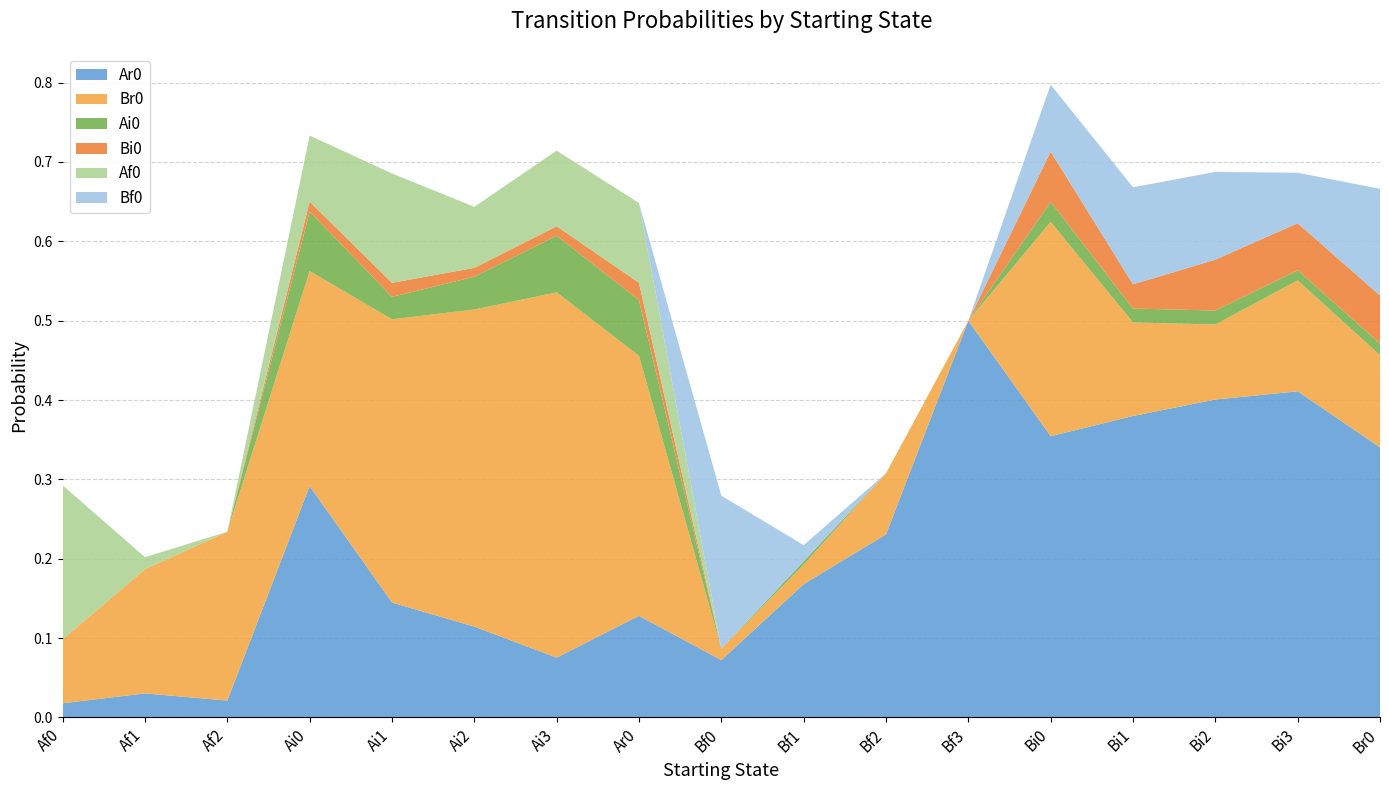

Reading left to right, extract all data points from this chart.

Ar0: Af0=0.0	Af1=0.0	Af2=0.0	Ai0=0.3	Ai1=0.1	Ai2=0.1	Ai3=0.1	Ar0=0.1	Bf0=0.1	Bf1=0.2	Bf2=0.2	Bf3=0.5	Bi0=0.4	Bi1=0.4	Bi2=0.4	Bi3=0.4	Br0=0.3
Br0: Af0=0.1	Af1=0.2	Af2=0.2	Ai0=0.3	Ai1=0.4	Ai2=0.4	Ai3=0.5	Ar0=0.3	Bf0=0.0	Bf1=0.0	Bf2=0.1	Bf3=0.0	Bi0=0.3	Bi1=0.1	Bi2=0.1	Bi3=0.1	Br0=0.1
Ai0: Af0=0.0	Af1=0.0	Af2=0.0	Ai0=0.1	Ai1=0.0	Ai2=0.0	Ai3=0.1	Ar0=0.1	Bf0=0.0	Bf1=0.0	Bf2=0.0	Bf3=0.0	Bi0=0.0	Bi1=0.0	Bi2=0.0	Bi3=0.0	Br0=0.0
Bi0: Af0=0.0	Af1=0.0	Af2=0.0	Ai0=0.0	Ai1=0.0	Ai2=0.0	Ai3=0.0	Ar0=0.0	Bf0=0.0	Bf1=0.0	Bf2=0.0	Bf3=0.0	Bi0=0.1	Bi1=0.0	Bi2=0.1	Bi3=0.1	Br0=0.1
Af0: Af0=0.2	Af1=0.0	Af2=0.0	Ai0=0.1	Ai1=0.1	Ai2=0.1	Ai3=0.1	Ar0=0.1	Bf0=0.0	Bf1=0.0	Bf2=0.0	Bf3=0.0	Bi0=0.0	Bi1=0.0	Bi2=0.0	Bi3=0.0	Br0=0.0
Bf0: Af0=0.0	Af1=0.0	Af2=0.0	Ai0=0.0	Ai1=0.0	Ai2=0.0	Ai3=0.0	Ar0=0.0	Bf0=0.2	Bf1=0.0	Bf2=0.0	Bf3=0.0	Bi0=0.1	Bi1=0.1	Bi2=0.1	Bi3=0.1	Br0=0.1